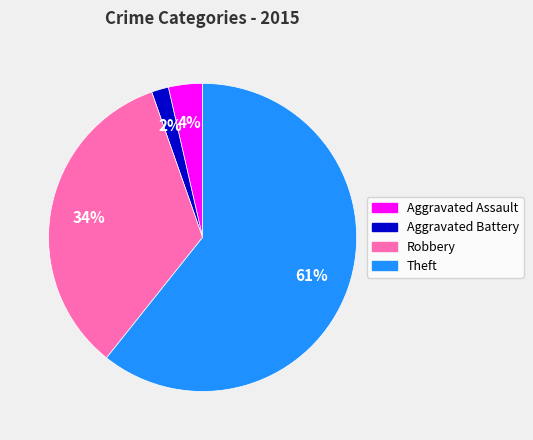

Which category accounts for the majority?

Theft